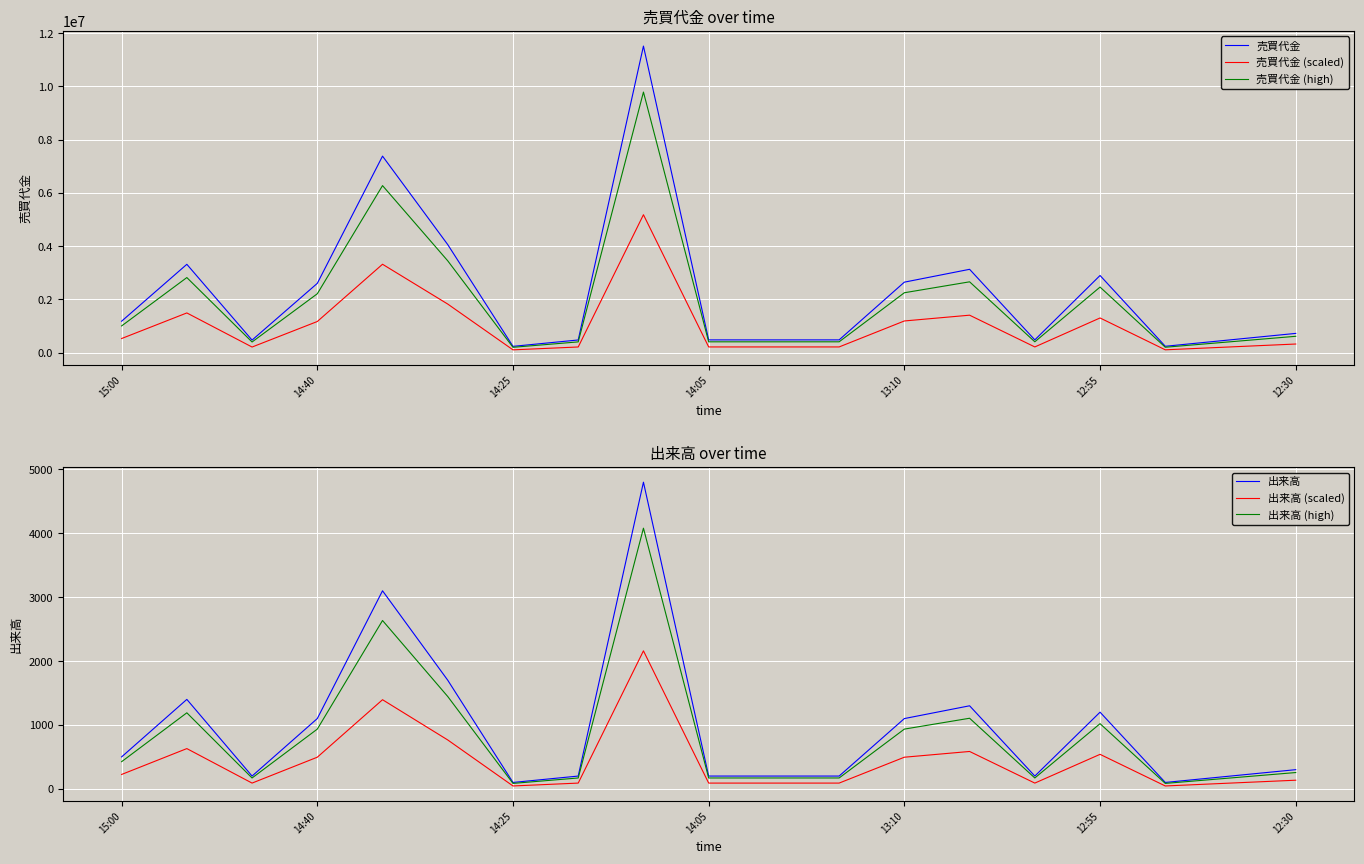

What is the sum of the 売買代金 (high) values at 13:10 and 14:25?

2455735